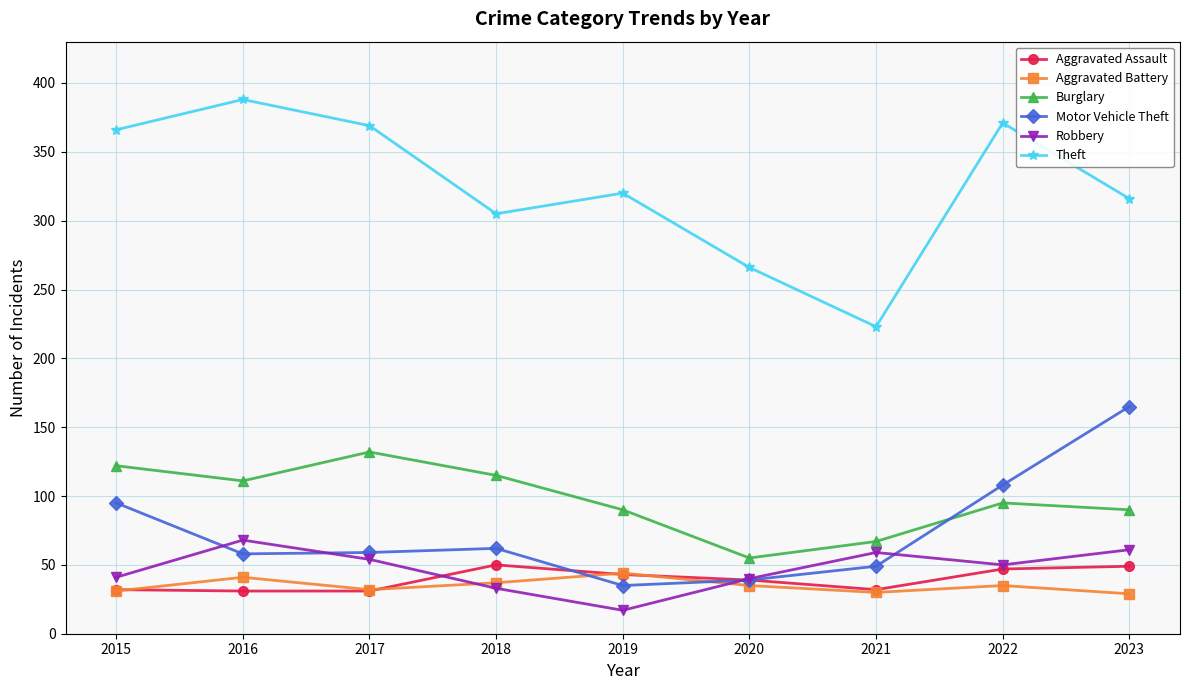

What is the value of the Burglary point at the 6th from the left?

55